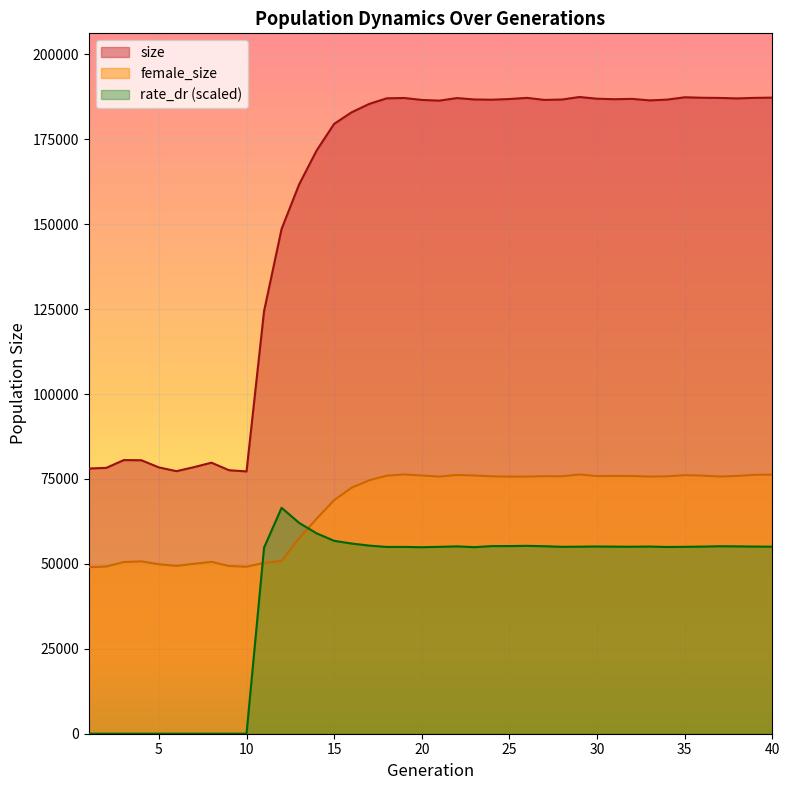

At which label does rate_dr first exceed 55056?

12